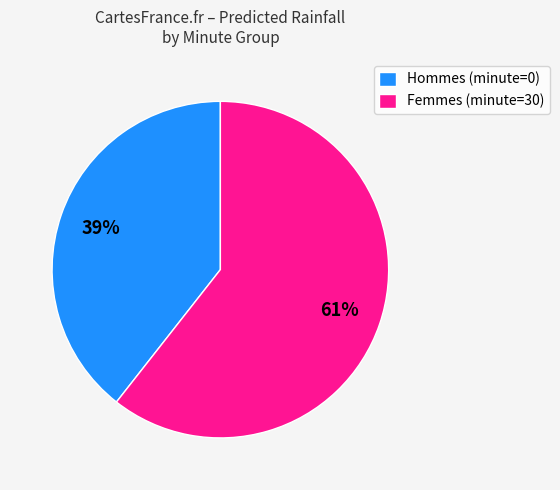

Which slice is the largest?

Femmes (minute=30)